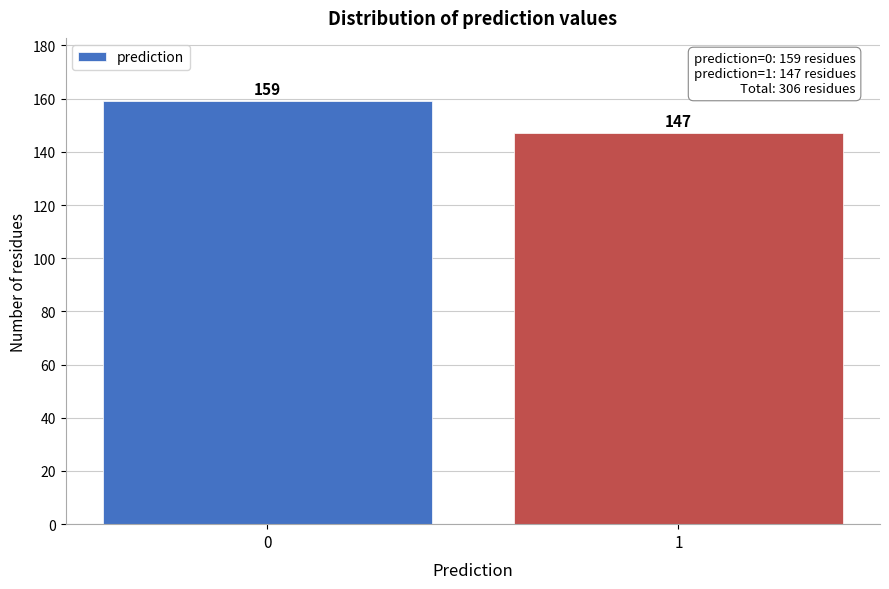

Reading left to right, list all the values displayed in this chart.

159	147